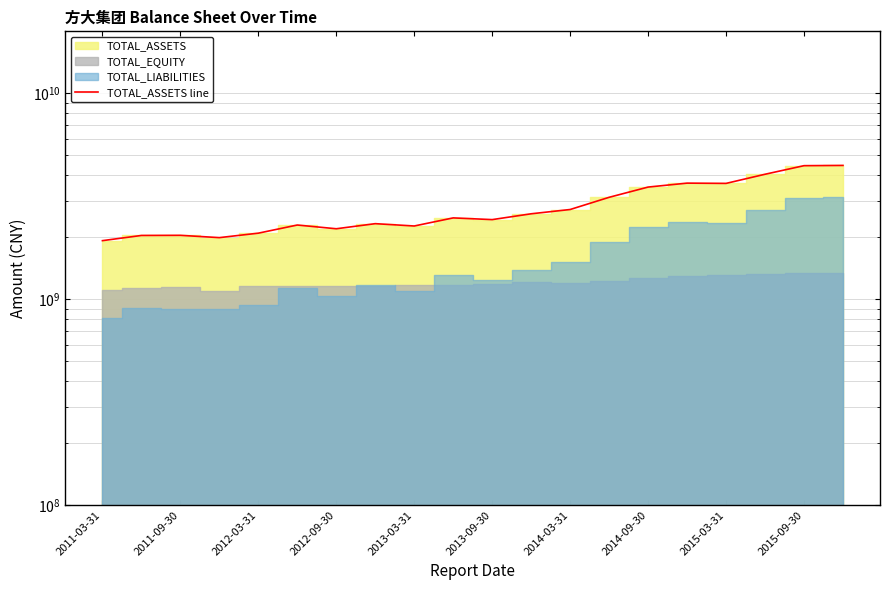

What is the difference between the second highest and second lowest values?

2461109179.9